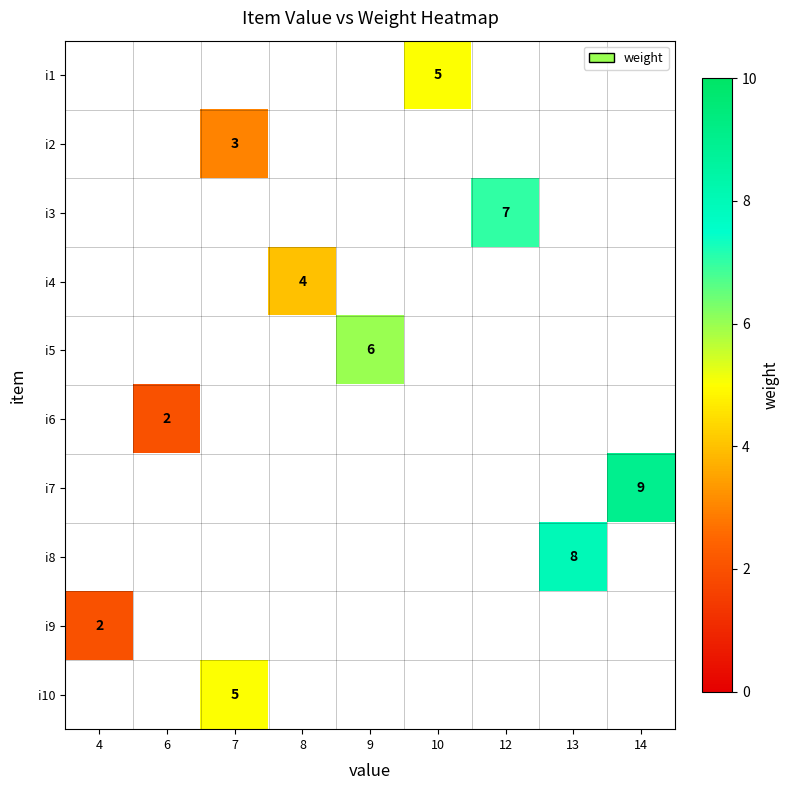

The value of i2 at 7 is 3. True or false?

True